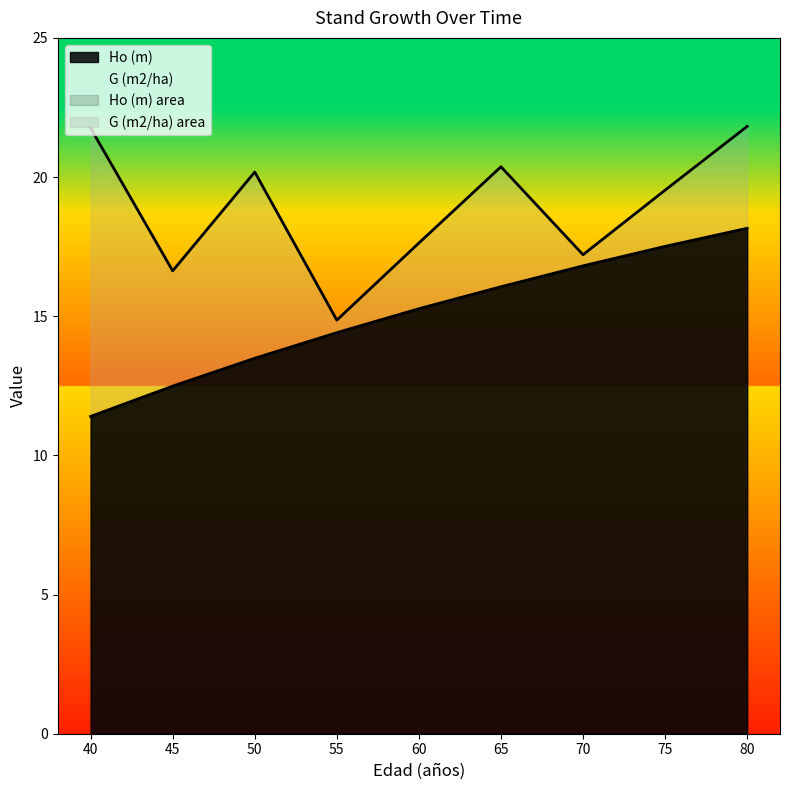

At how many categories does at least one series exceed 20?

4